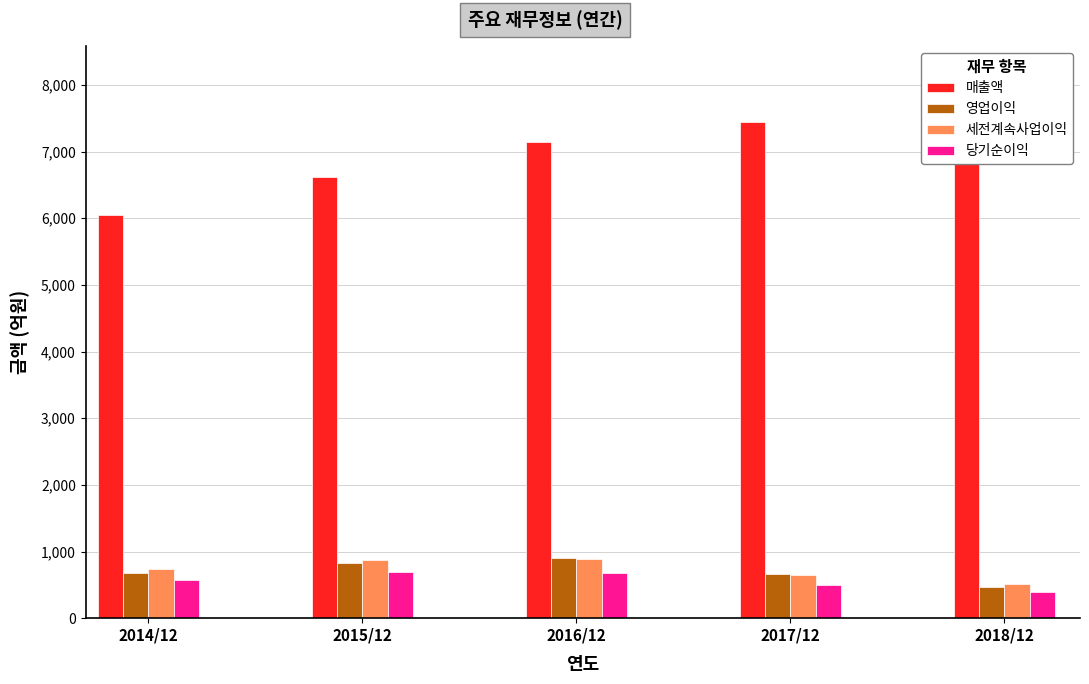

True or false: 매출액 has a value of 7464 at 2018/12.

True